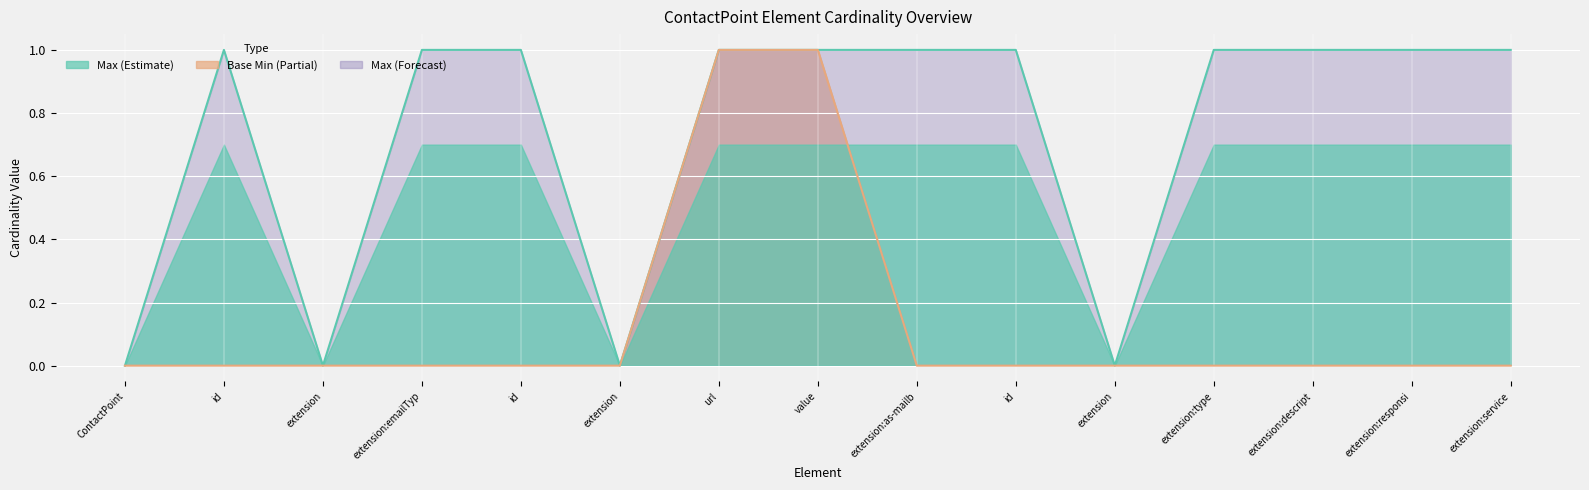

The value of Max at value is 1. True or false?

False